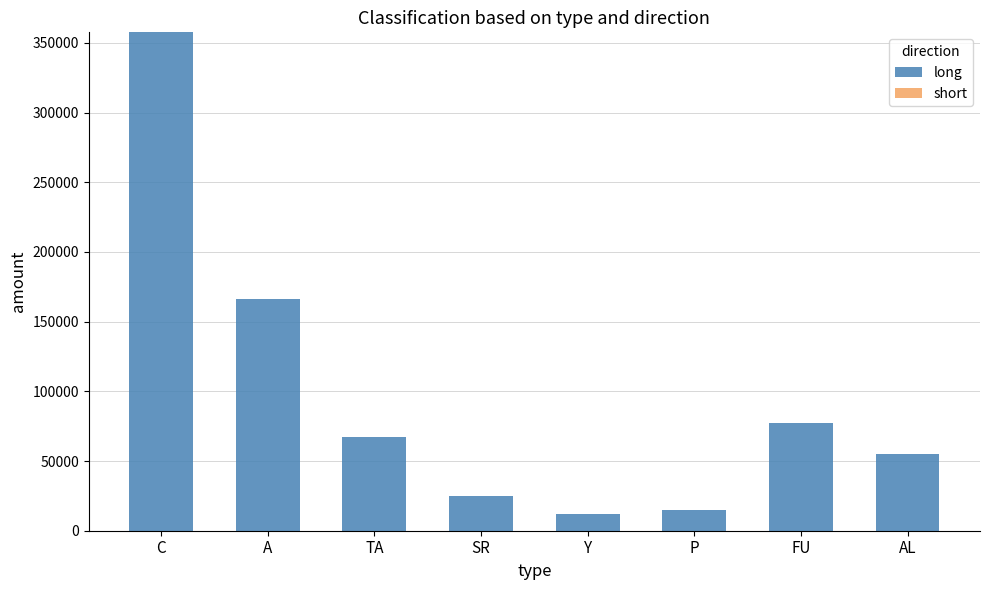

What is the label of the 5th bar from the left?

Y